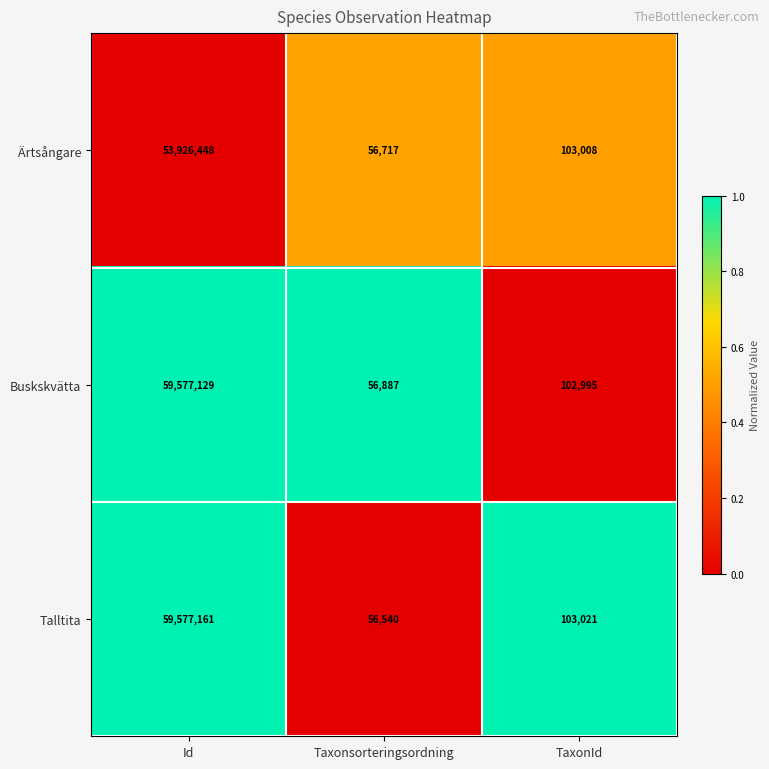

What is the difference between the maximum and minimum values in the Talltita series?

59520621